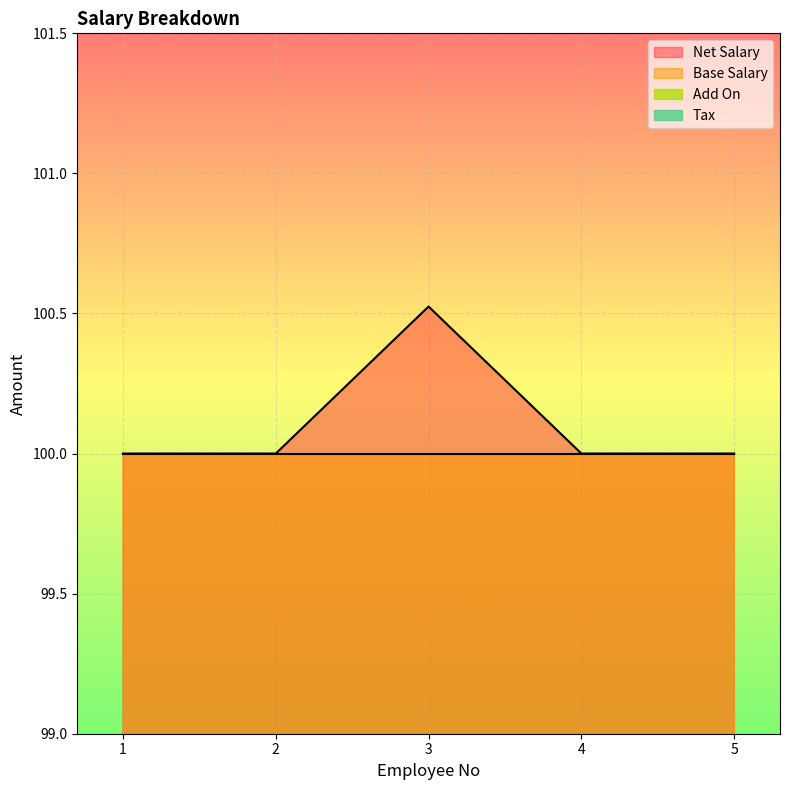

Between 2 and 1, which is larger?

2